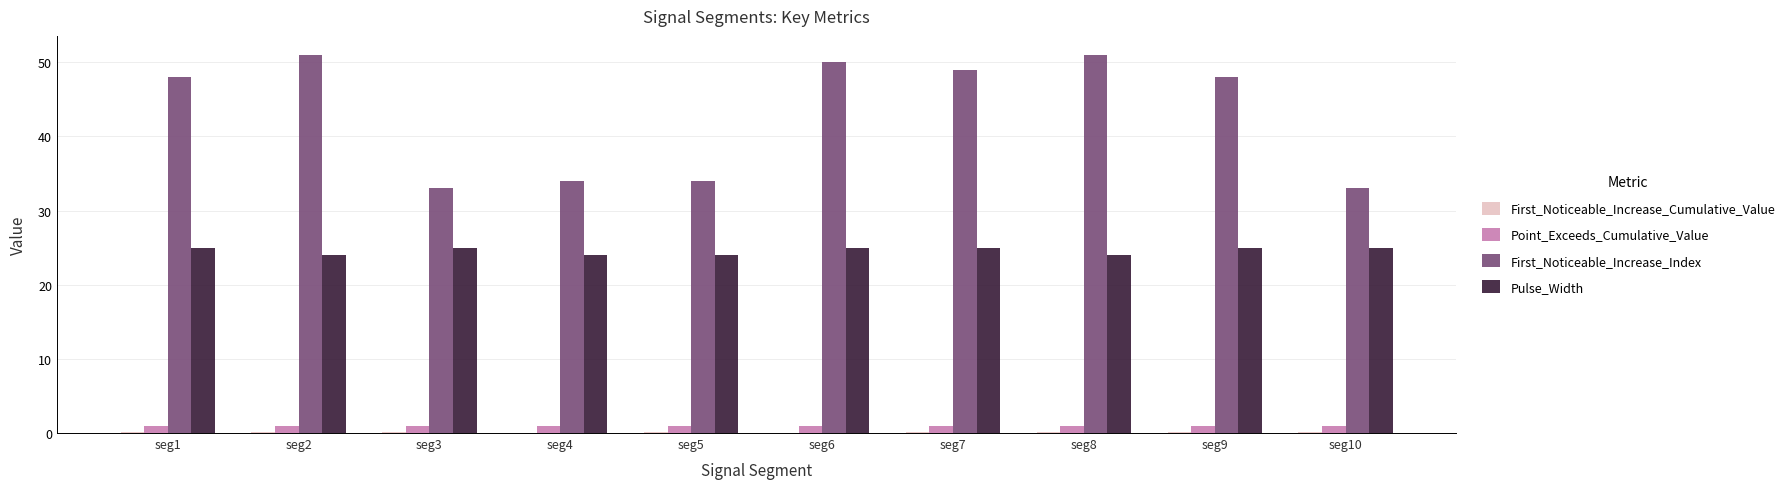

Which series has the largest total across all categories?

First_Noticeable_Increase_Index